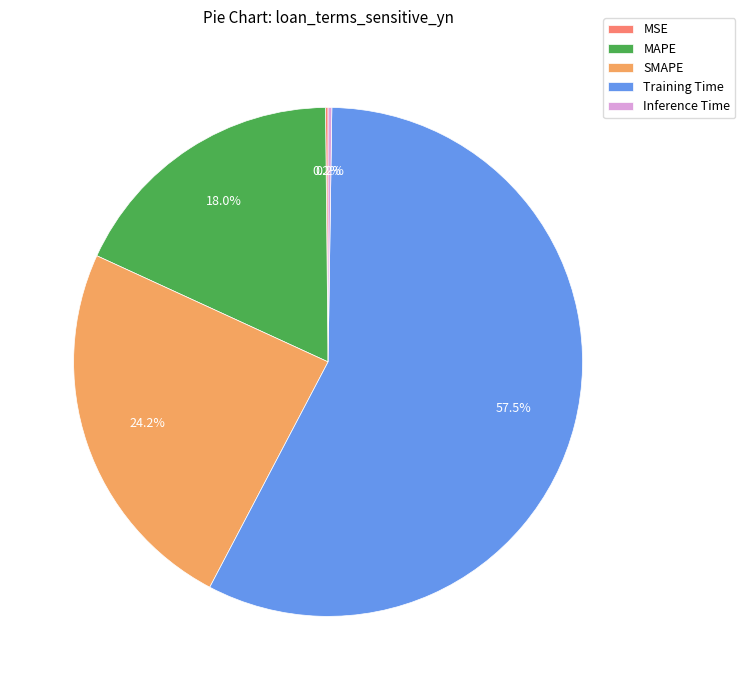

Between Training Time and MAPE, which is larger?

Training Time